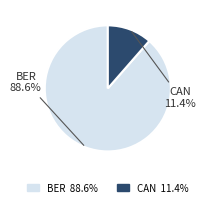

Do BER and CAN together represent more than half of the pie?

Yes